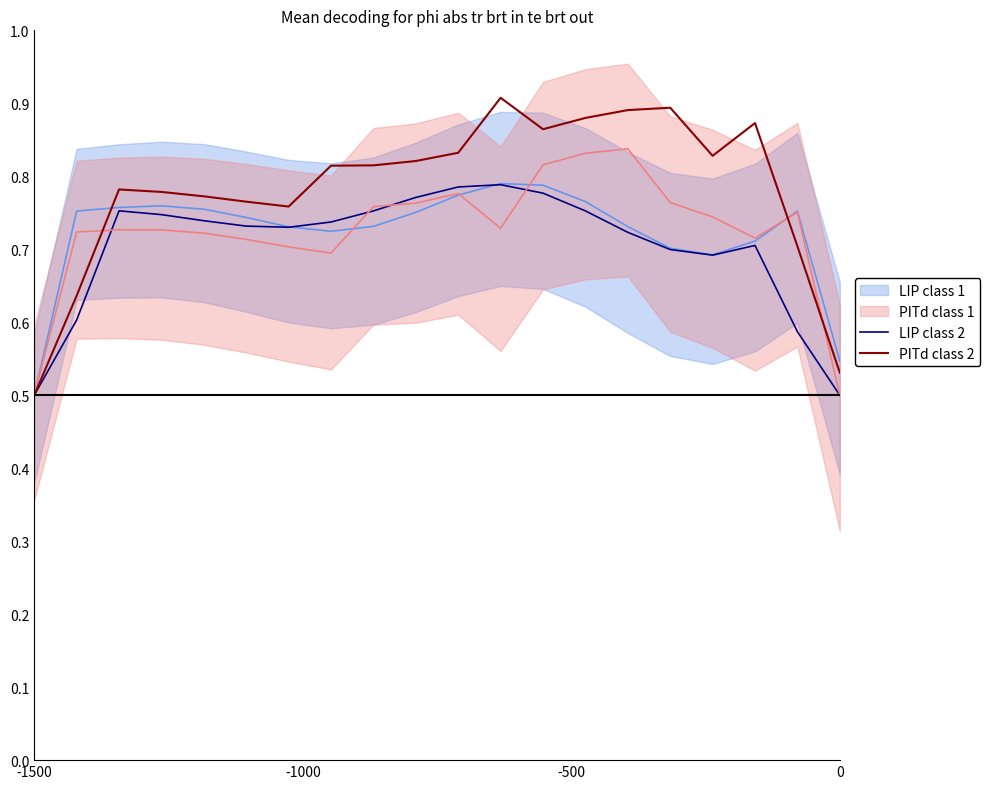

How many interior local valleys does the PITd class 1 series have?

3